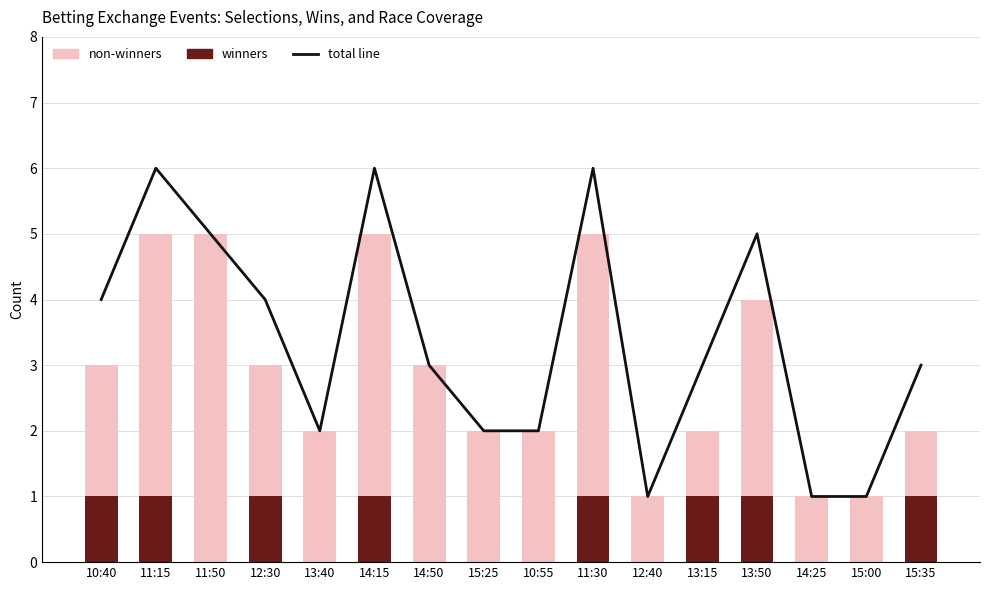

What is the value of the non-winners bar at the 14th from the left?

1